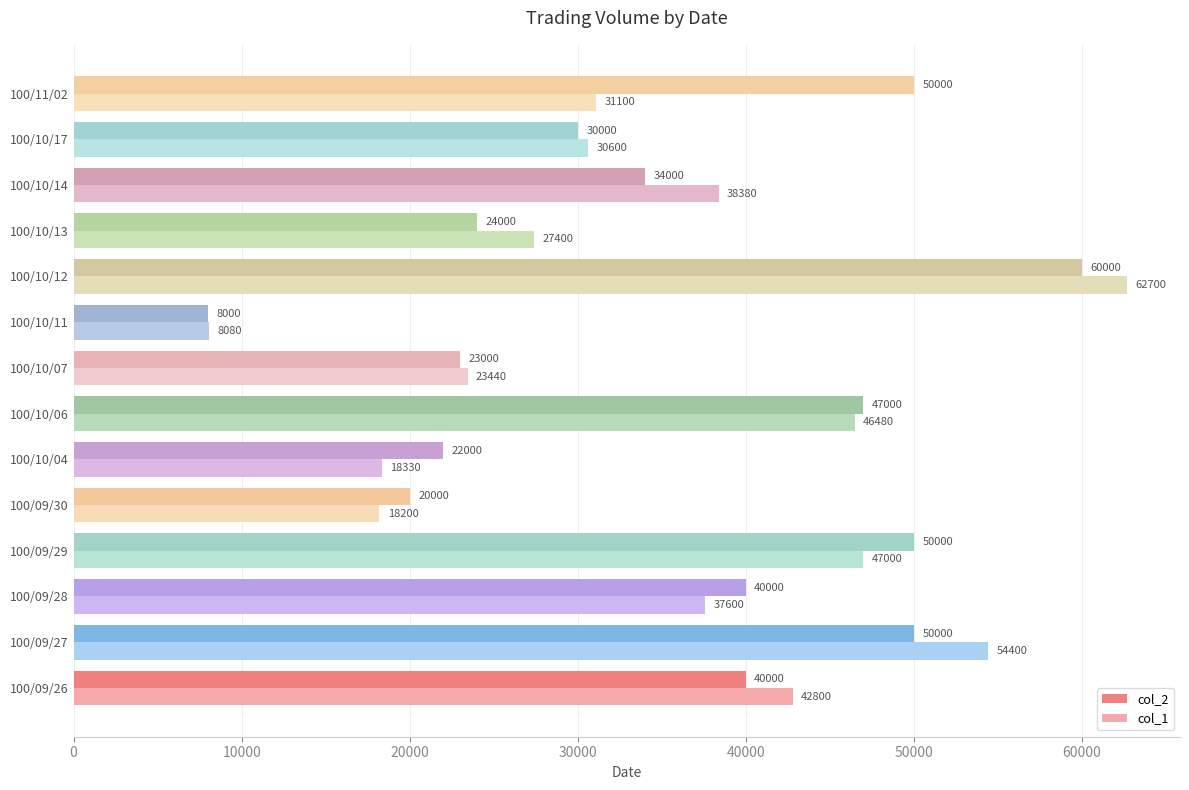

Count the number of data series in this chart.

2